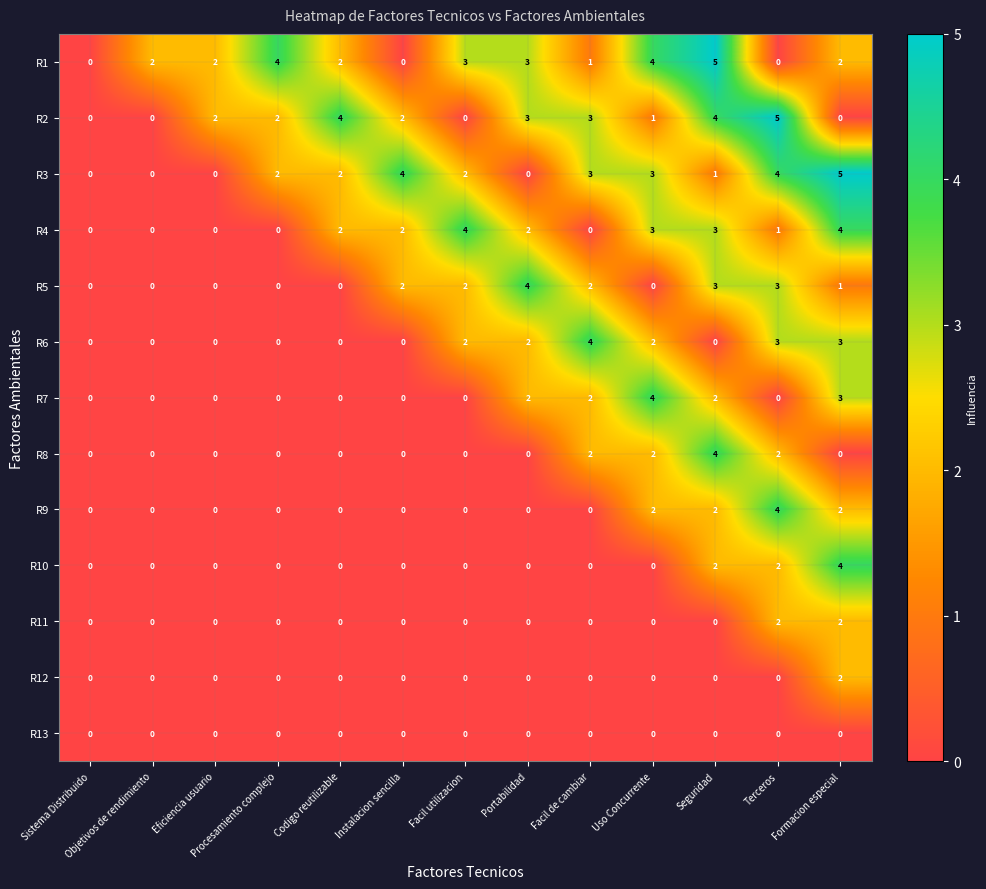

Which series changed the most between Objetivos de rendimiento and Facil utilizacion?

R4